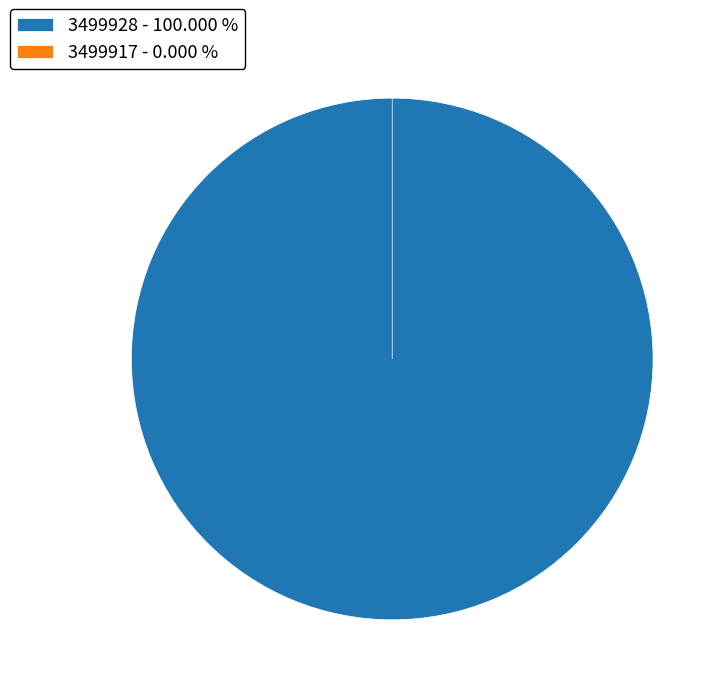

Is 3499917 the majority of the pie?

No